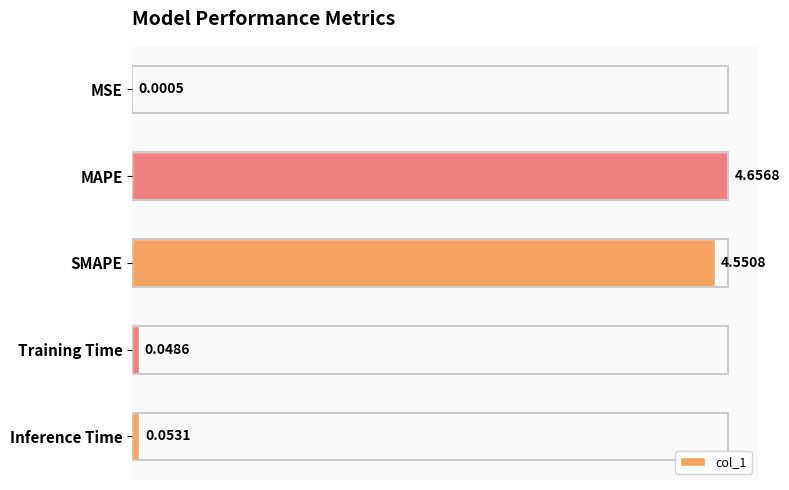

Between Inference Time and Training Time, which is larger?

Inference Time